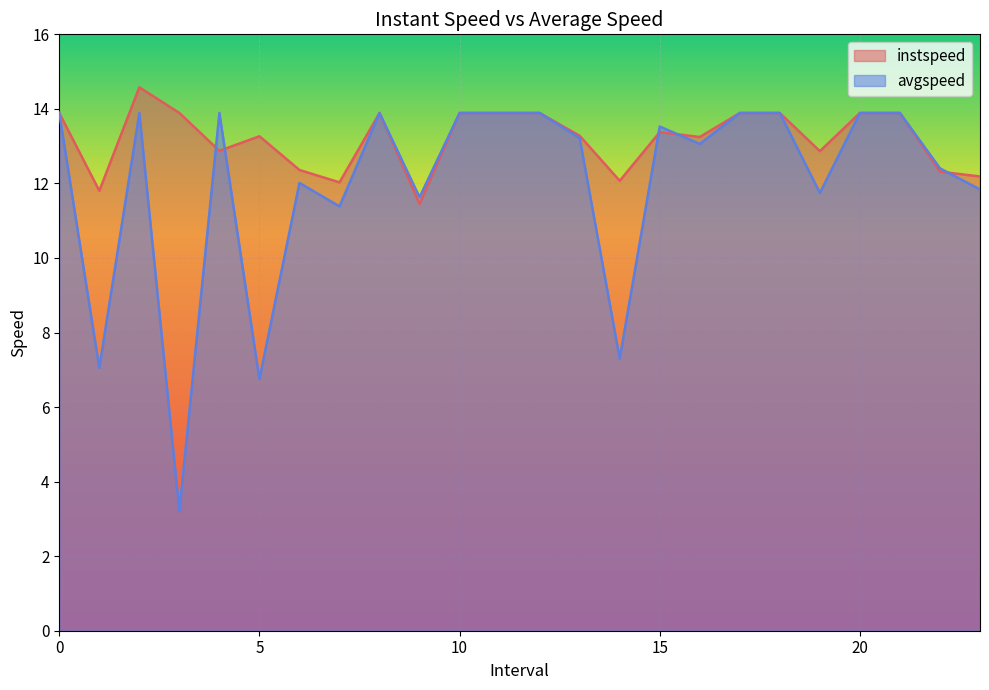

Reading left to right, list all the values displayed in this chart.

instspeed_line: 13.9	11.8	14.6	13.9	12.9	13.3	12.4	12.0	13.9	11.5	13.9	13.9	13.9	13.3	12.1	13.4	13.2	13.9	13.9	12.9	13.9	13.9	12.3	12.2
avgspeed_line: 13.9	7.0	13.9	3.2	13.9	6.7	12.0	11.4	13.9	11.6	13.9	13.9	13.9	13.2	7.3	13.5	13.1	13.9	13.9	11.7	13.9	13.9	12.4	11.8